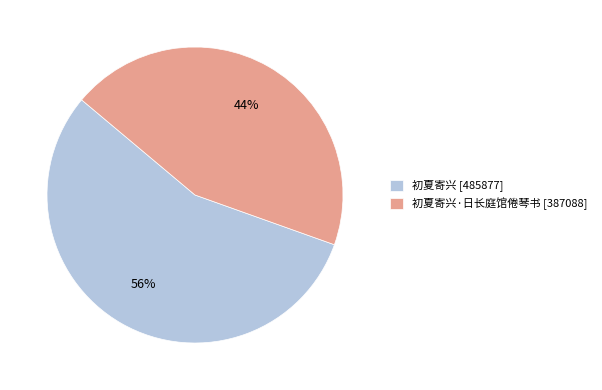

The 初夏寄兴 [485877] slice represents 46% of the pie. True or false?

False